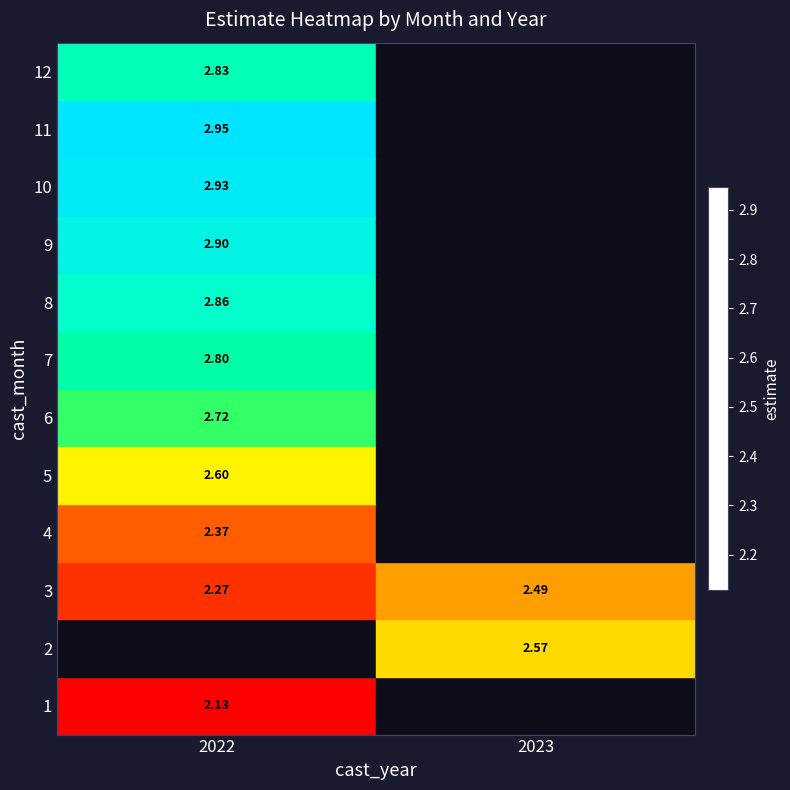

Is the value of 5 at 2022 greater than the value of 4 at 2022?

Yes